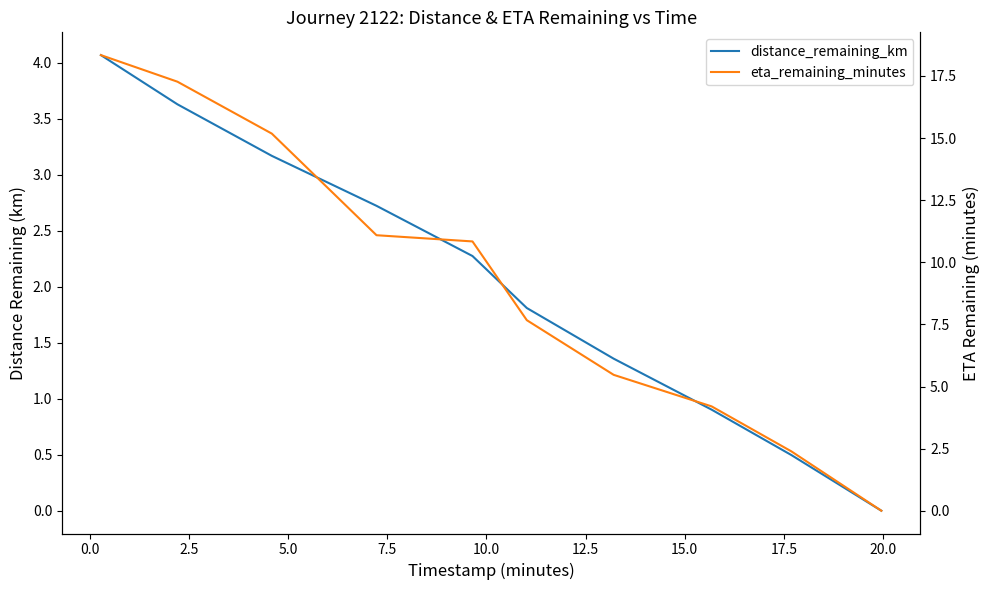

At 10.0, list the series in order from smallest to largest.

distance_remaining_km, eta_remaining_minutes